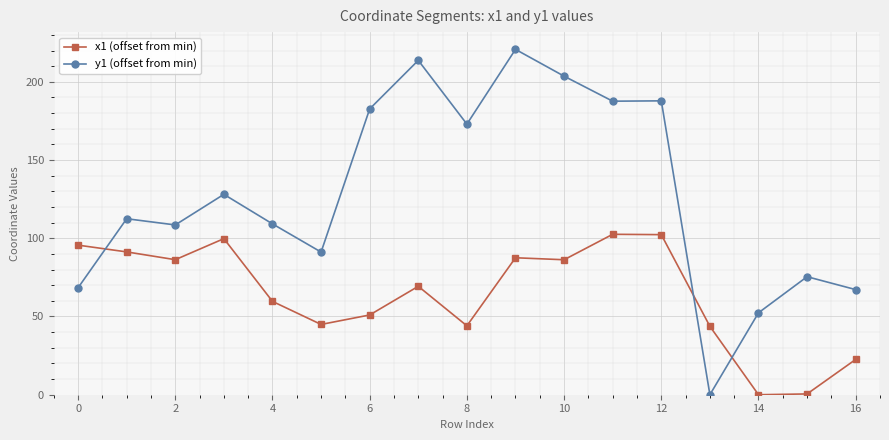

What is the average value of the y1 (offset from min) series?

128.4